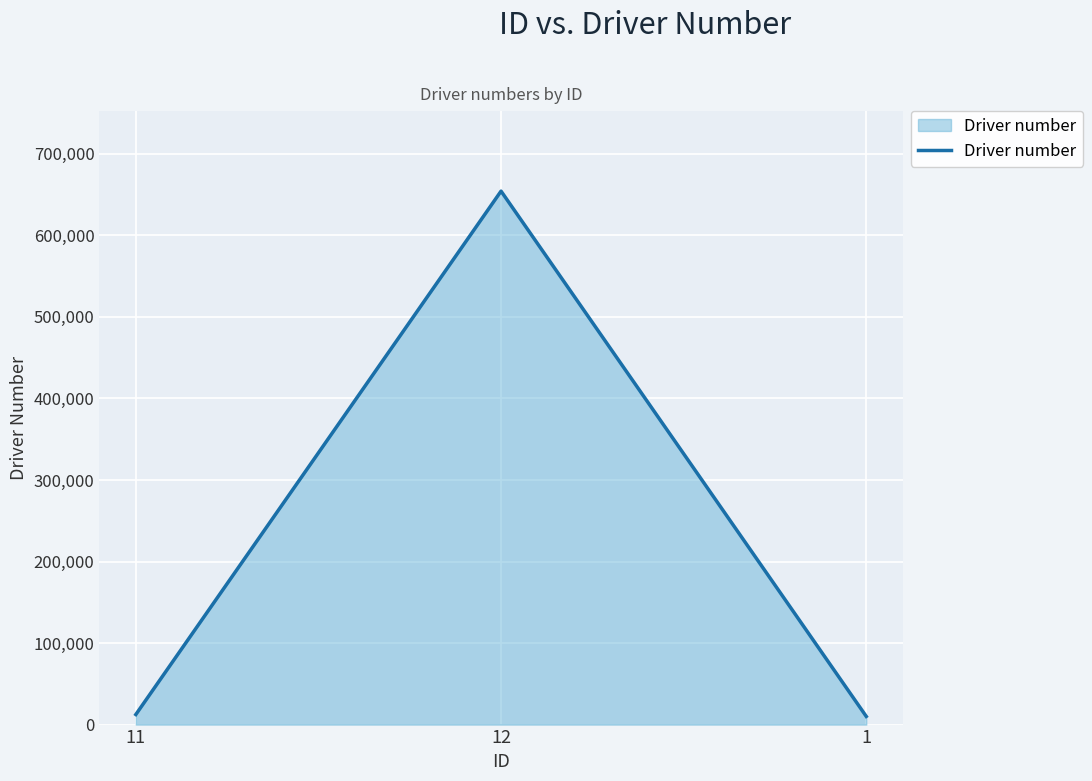

What is the difference between the values at 1 and 12?

644320